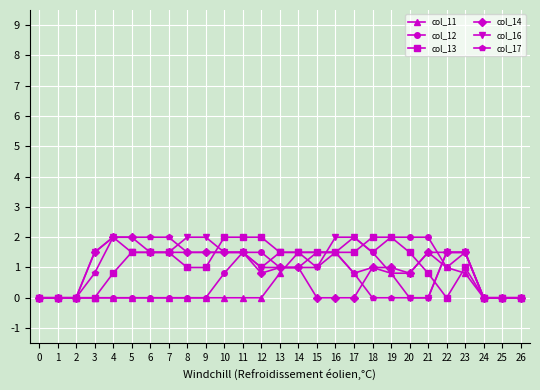

True or false: col_12 has a value of 0.0 at 1.

True